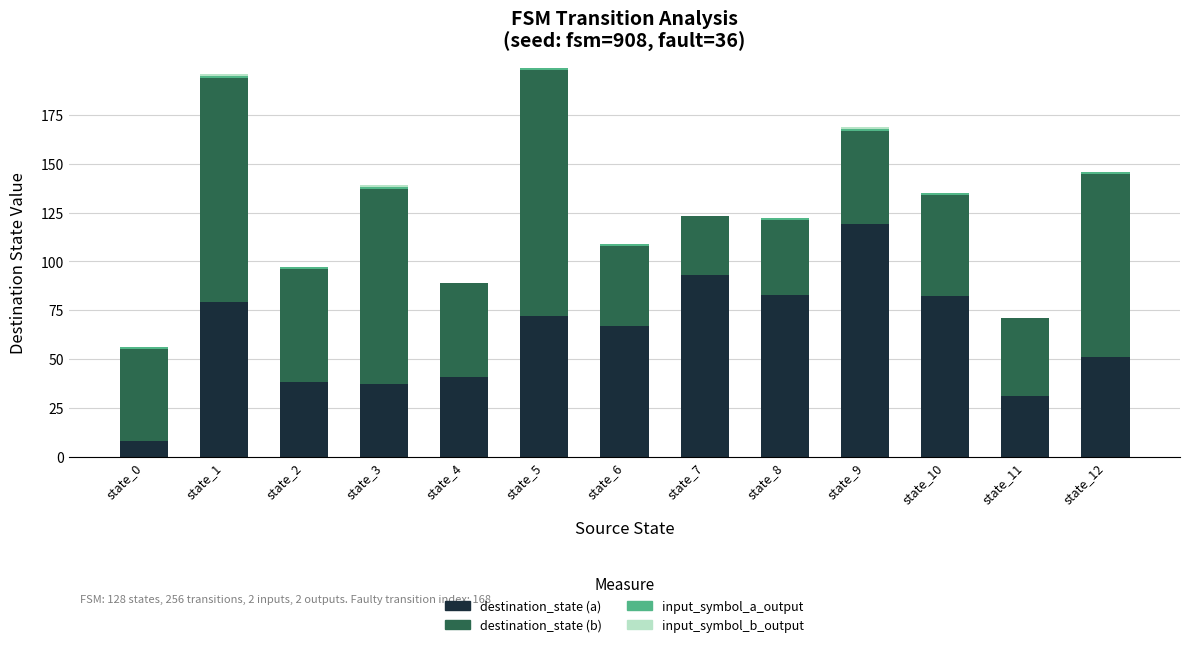

The value of destination_state (a) at state_1 is 79. True or false?

True